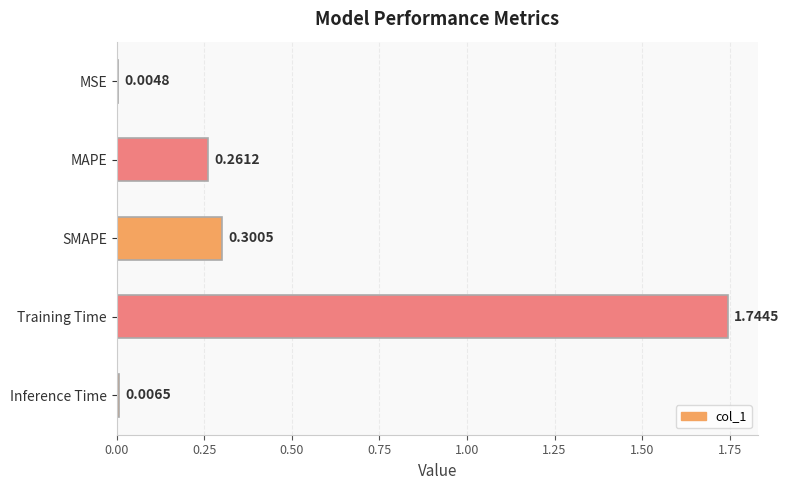

What is the change in value from MSE to MAPE?

+0.3